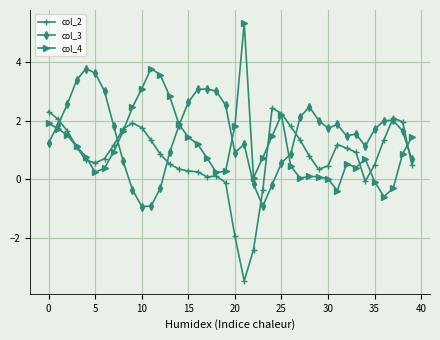

What is the lowest value of the col_2 series?

-3.5